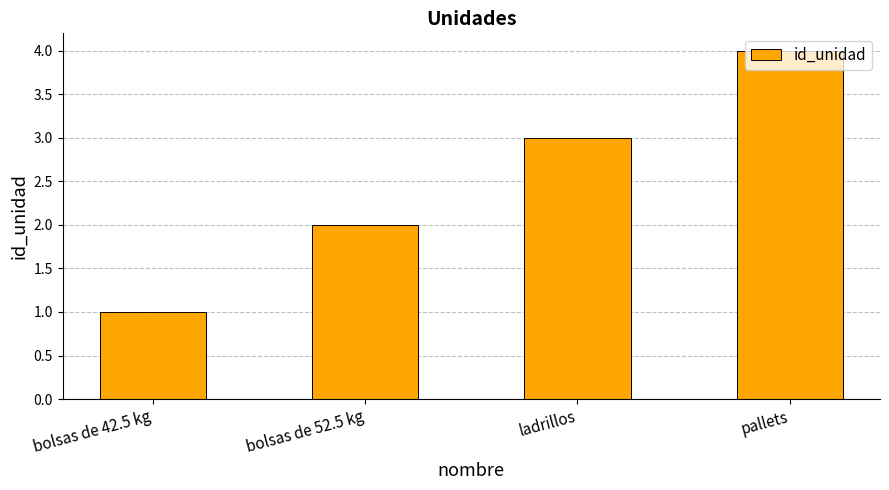

What is the ratio of the value at ladrillos to the value at bolsas de 42.5 kg?

3.0